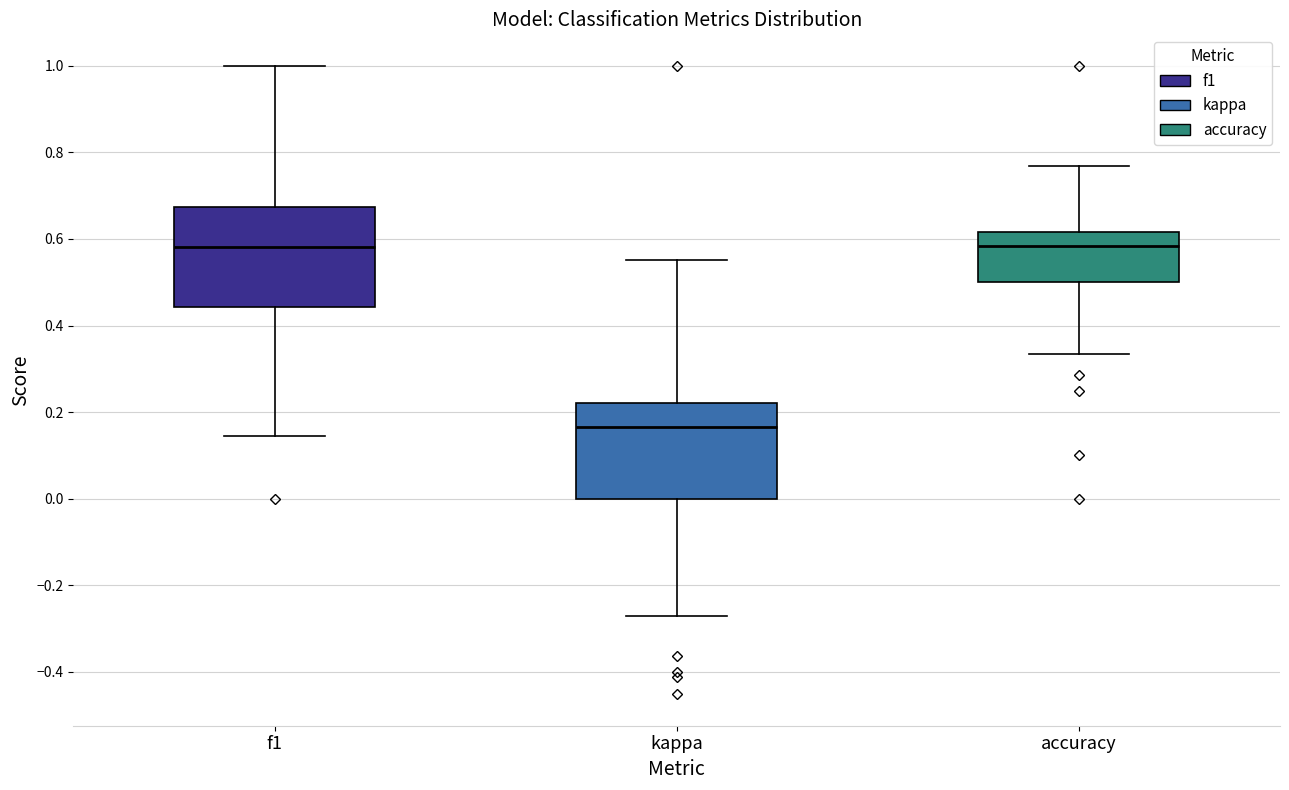

Where does the median line of the box for accuracy sit on the y-axis? The values are not printed on the chart, so give them approximately, as read against the axis.

0.58